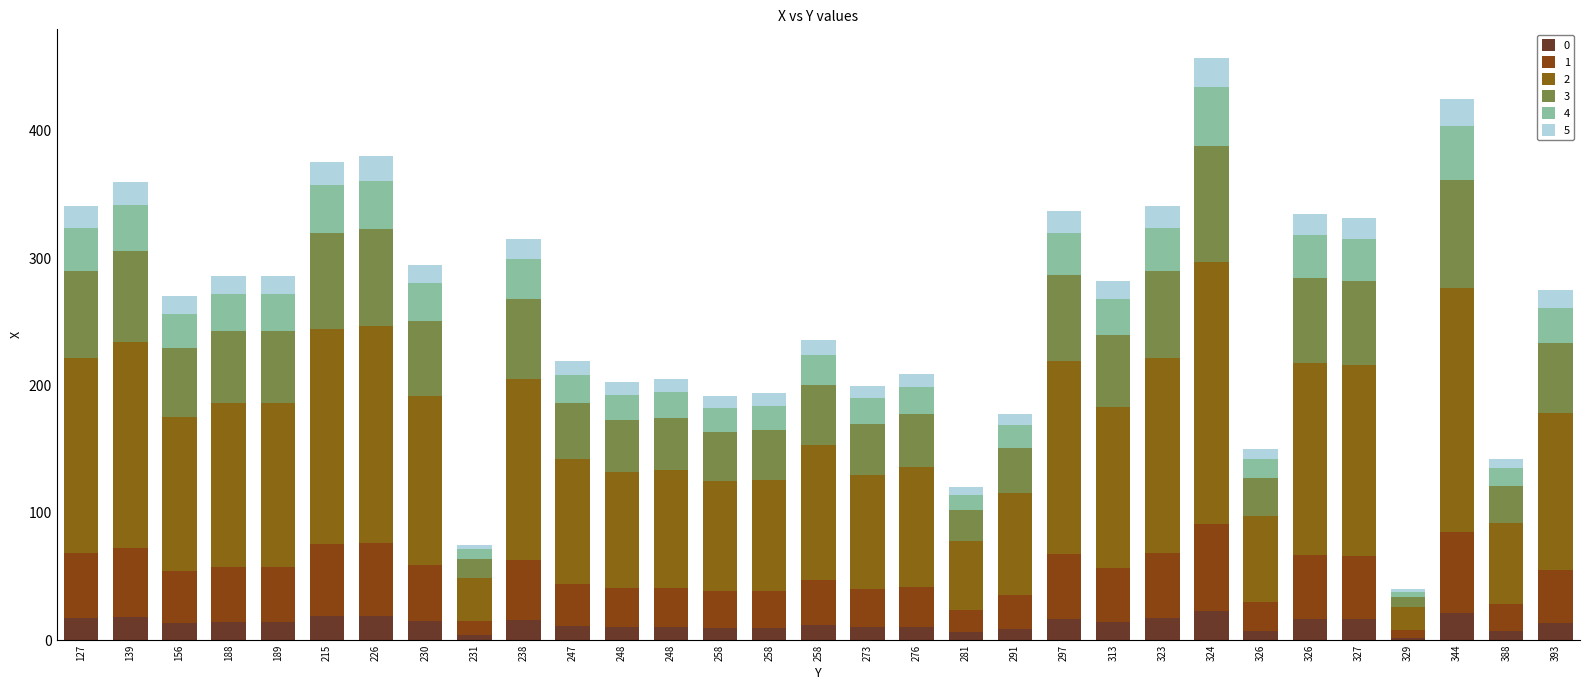

How many data points does each series have?

31